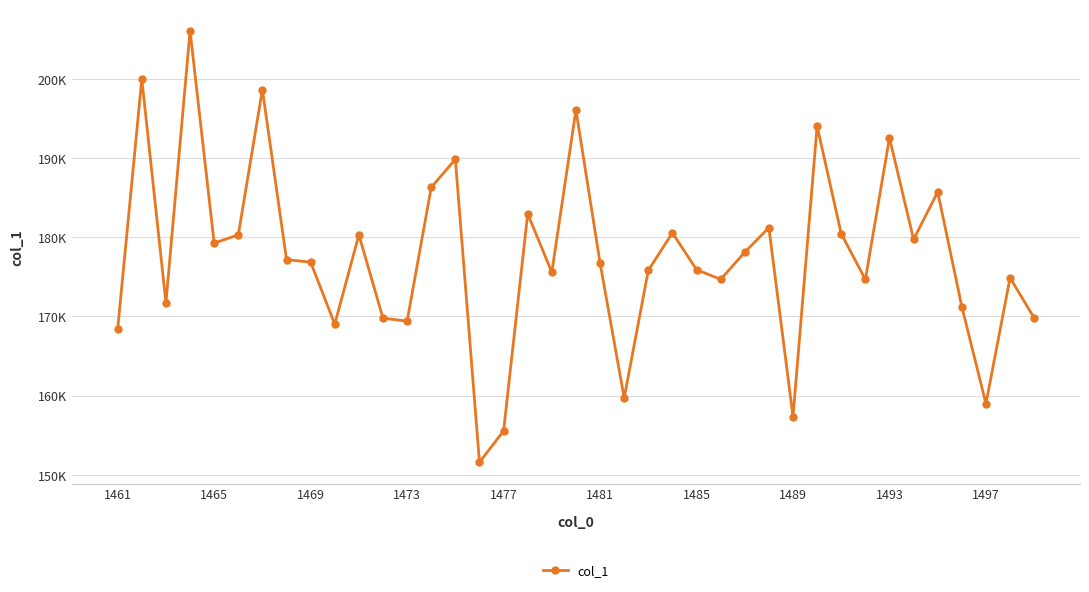

Does the chart have visible grid lines?

Yes